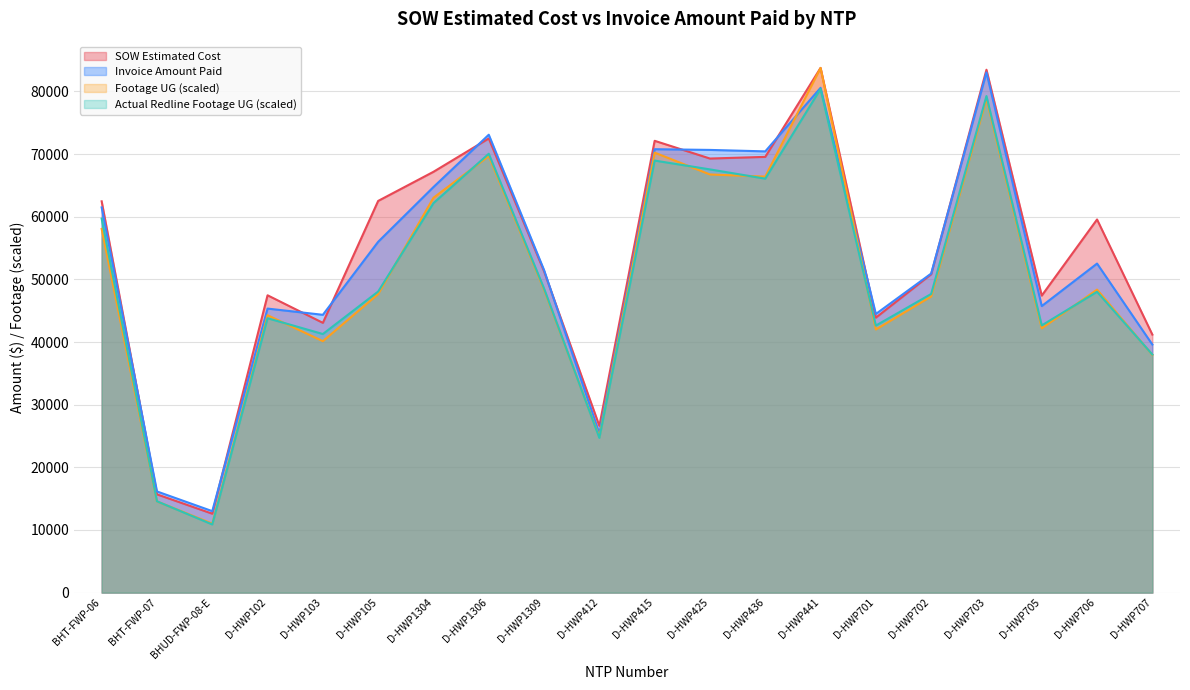

What is the highest value of the Footage UG (scaled) series?

83754.0